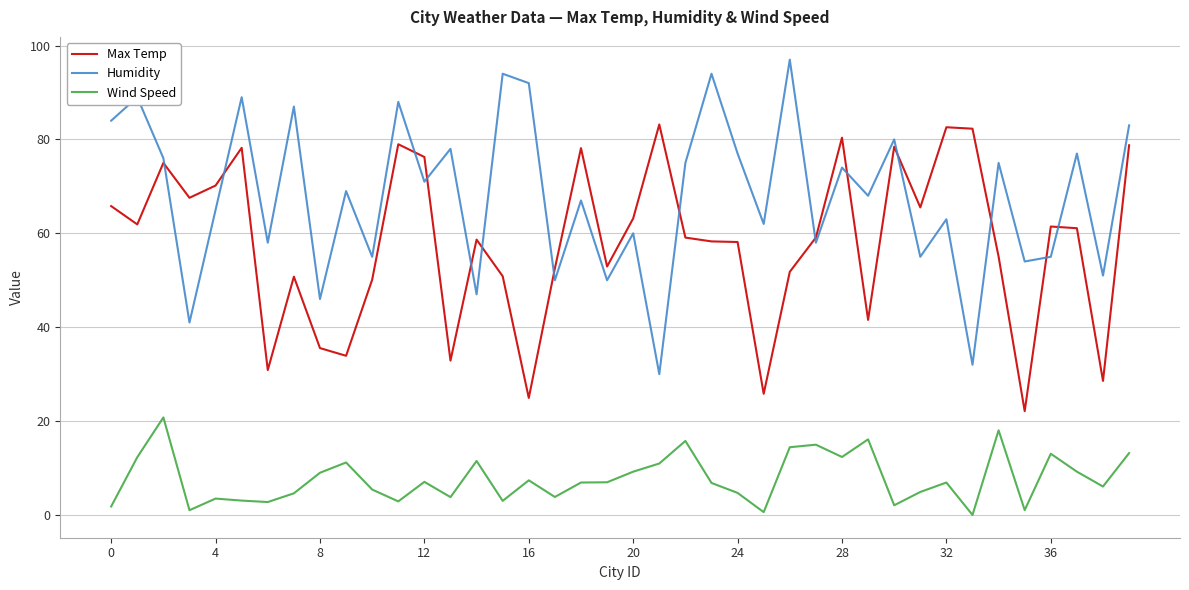

Which series has the widest spread of values?

Humidity